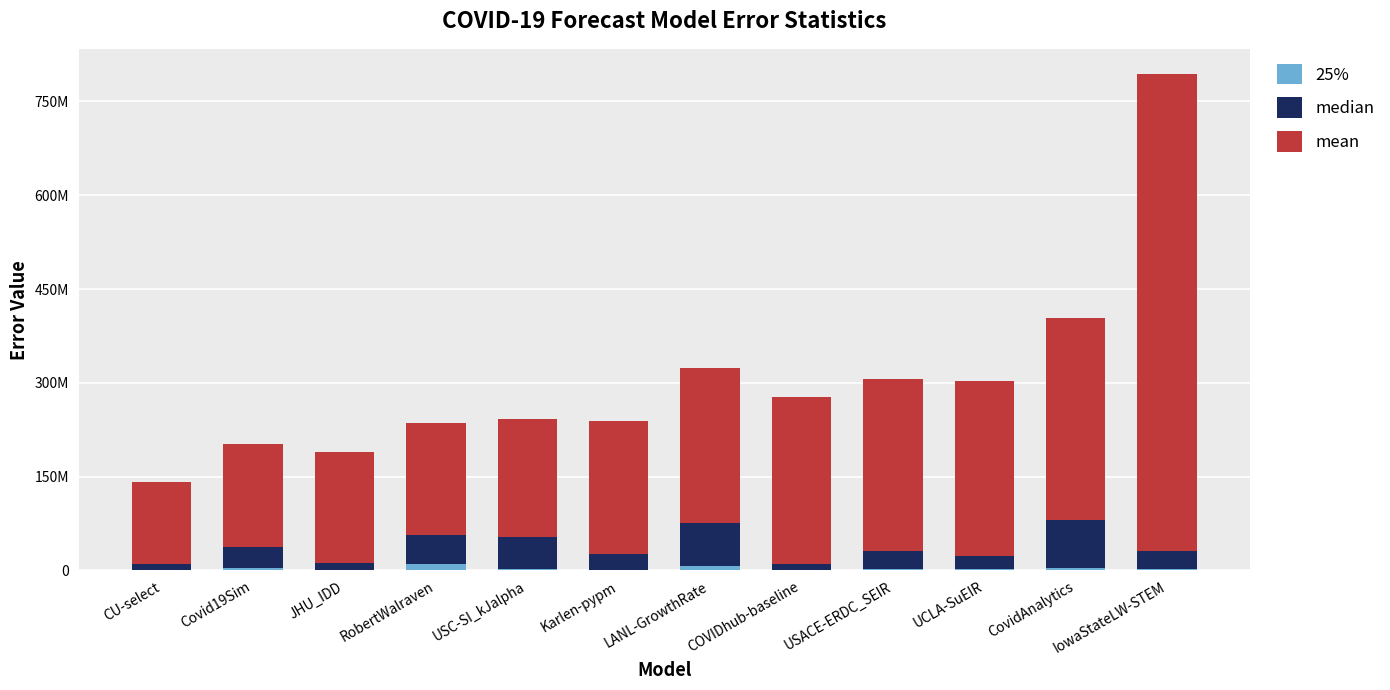

What is the label of the 12th bar from the right?

CU-select